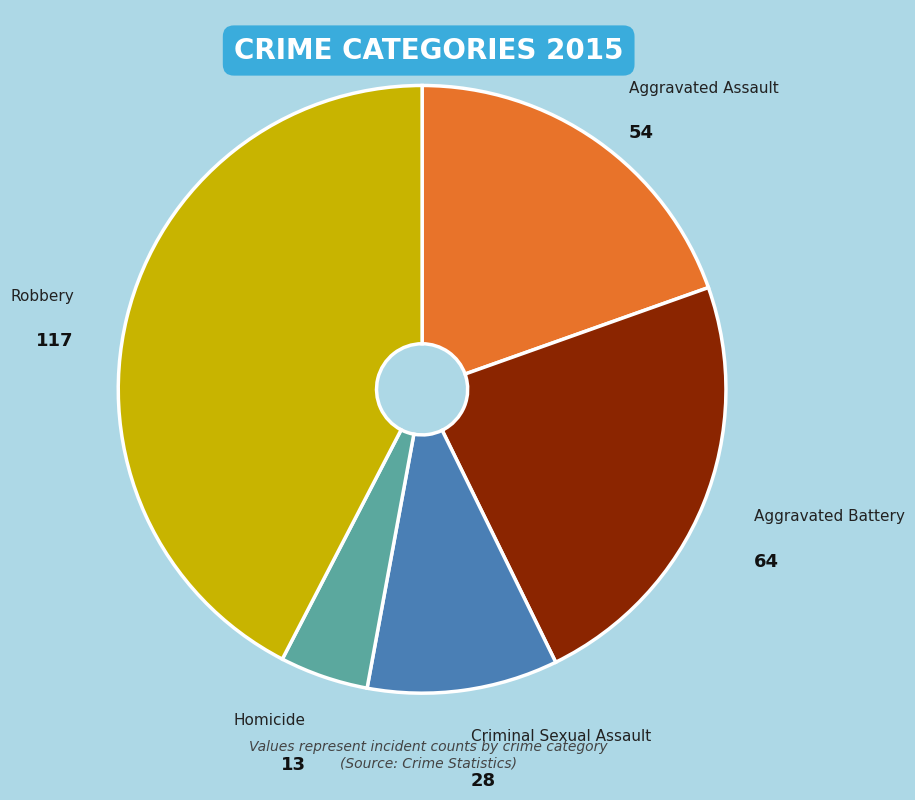

Combined, do Homicide and Criminal Sexual Assault account for over 50%?

No